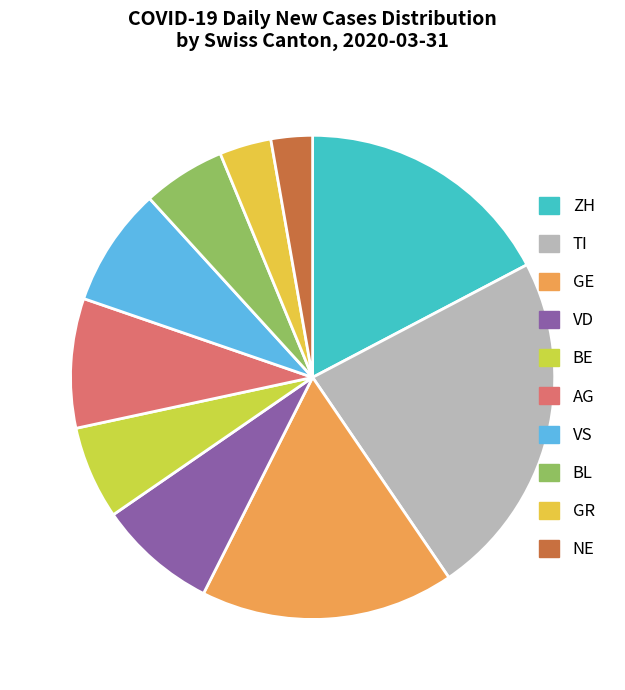

To the nearest percent, what is the difference between the largest and smallest slice percentages?

21%